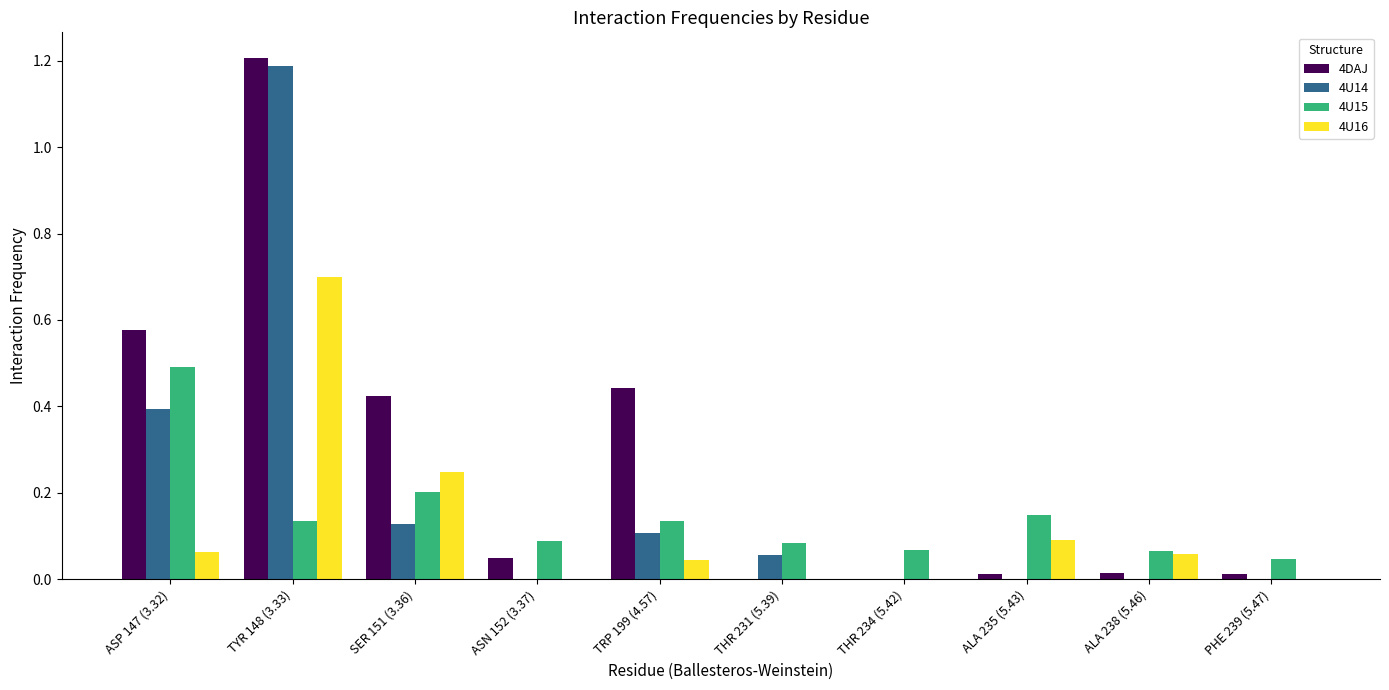

What is the sum of the 4U15 values at SER 151 (3.36) and THR 234 (5.42)?

0.3